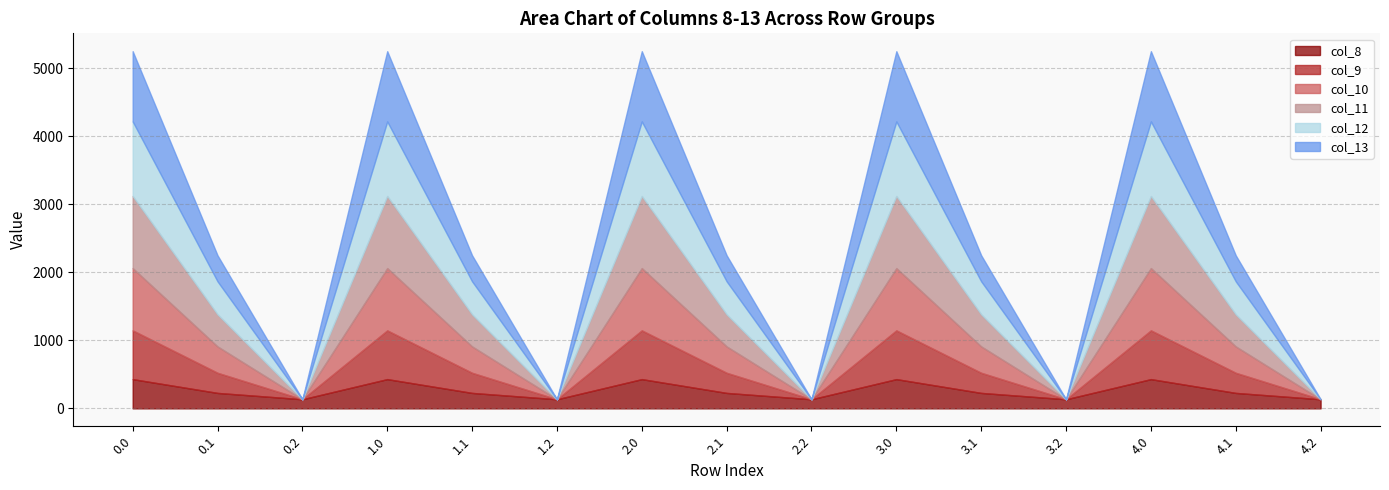

True or false: col_9 has a value of 354.9 at 1.2.

False